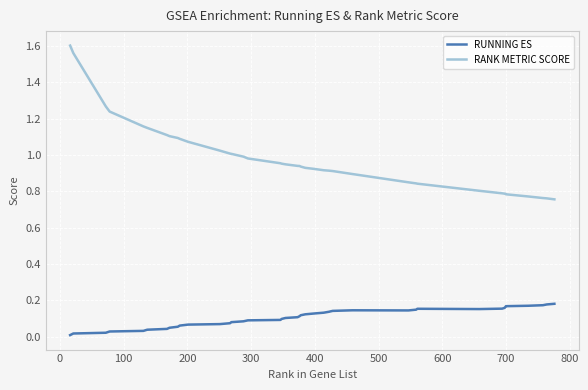

Which series has the largest total across all categories?

RANK METRIC SCORE